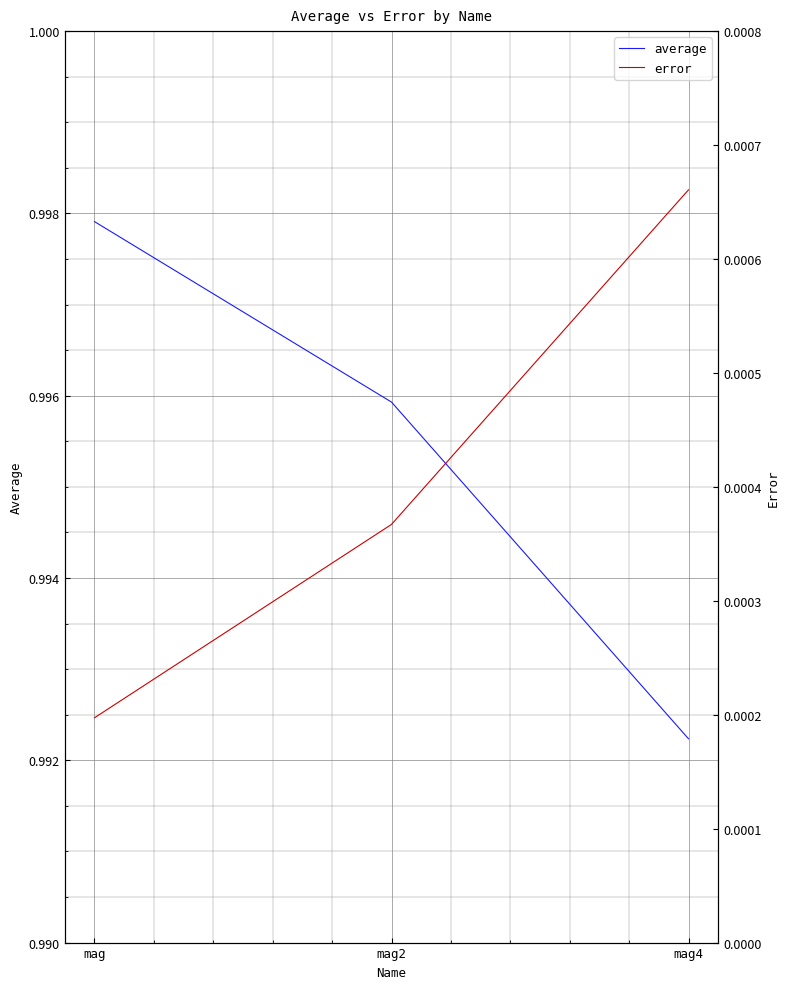

At which label is error closest to 0?

mag